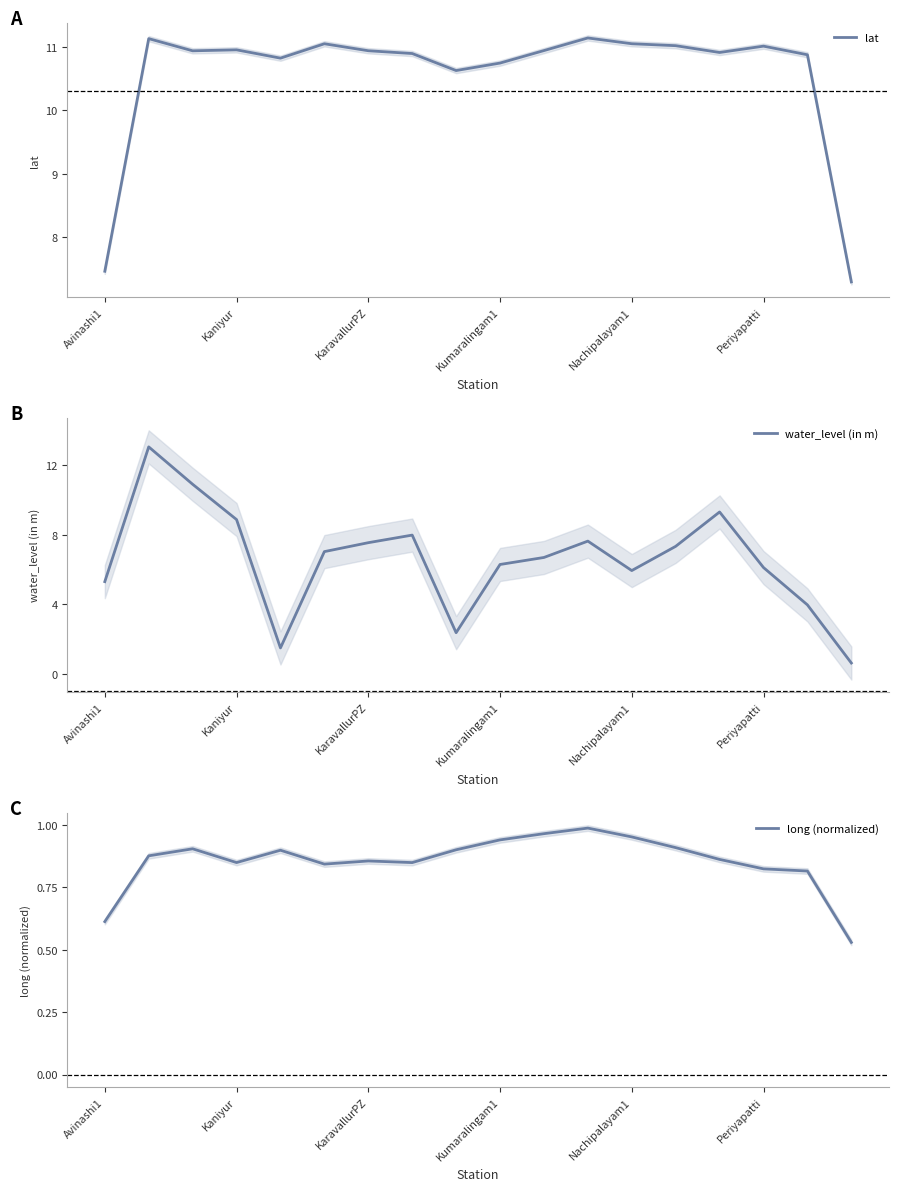

At how many categories does at least one series exceed 6?

18